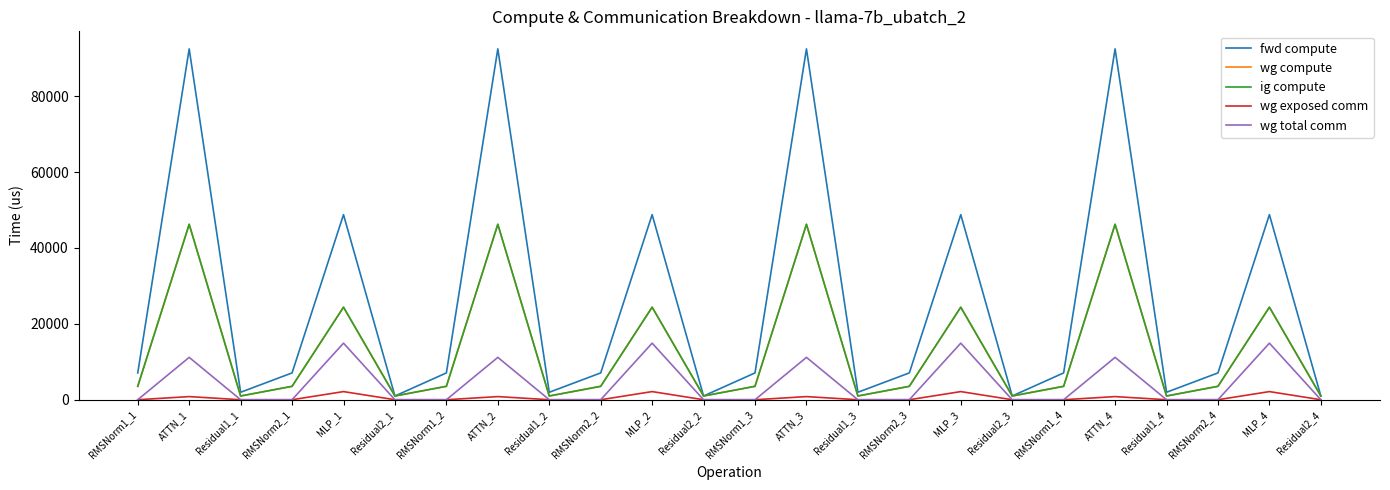

Does the chart display data point markers on the line(s)?

No